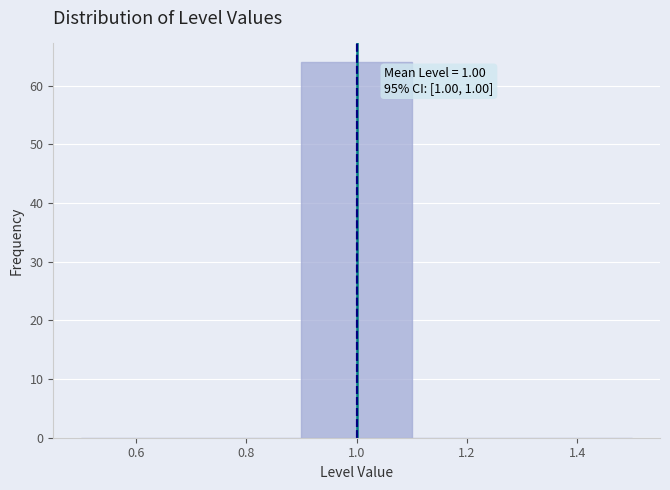

Over which range of the x-axis is the bar tallest?

0.9 to 1.1